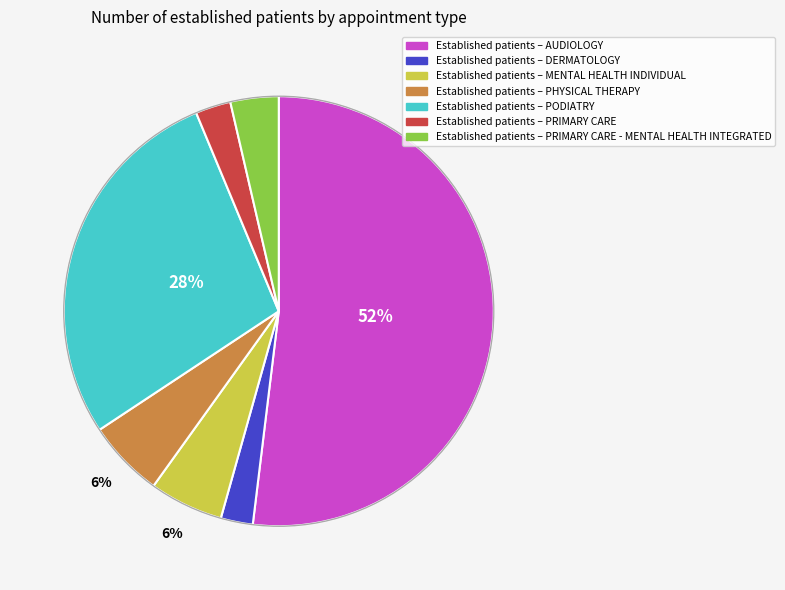

To the nearest percent, what is the difference between the largest and smallest slice percentages?

50%